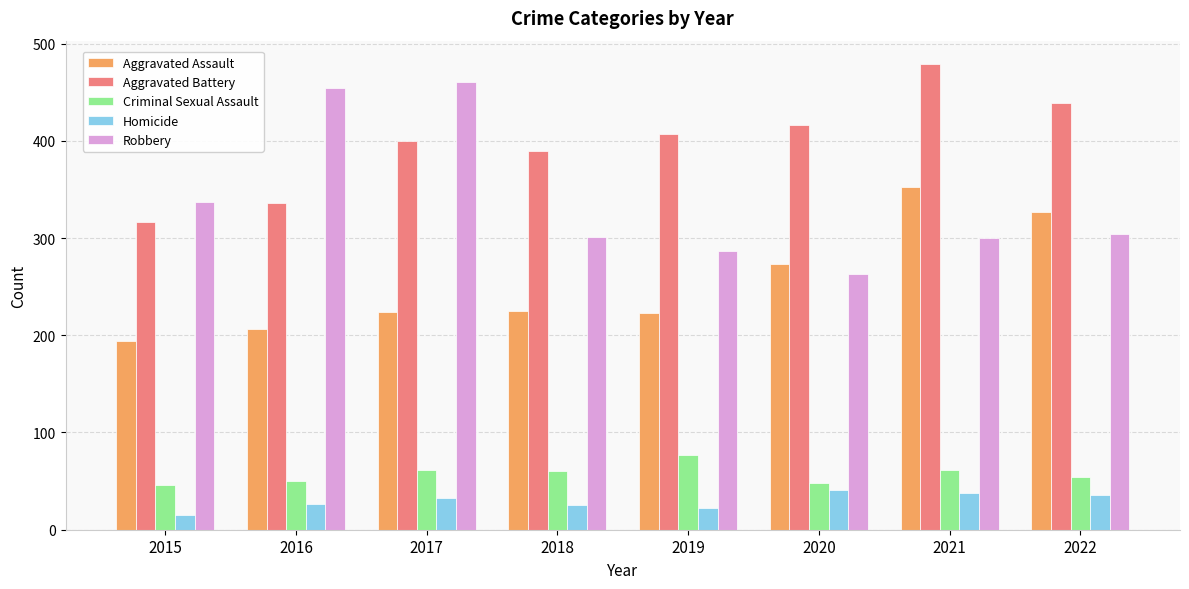

How many bars are there in total?

40